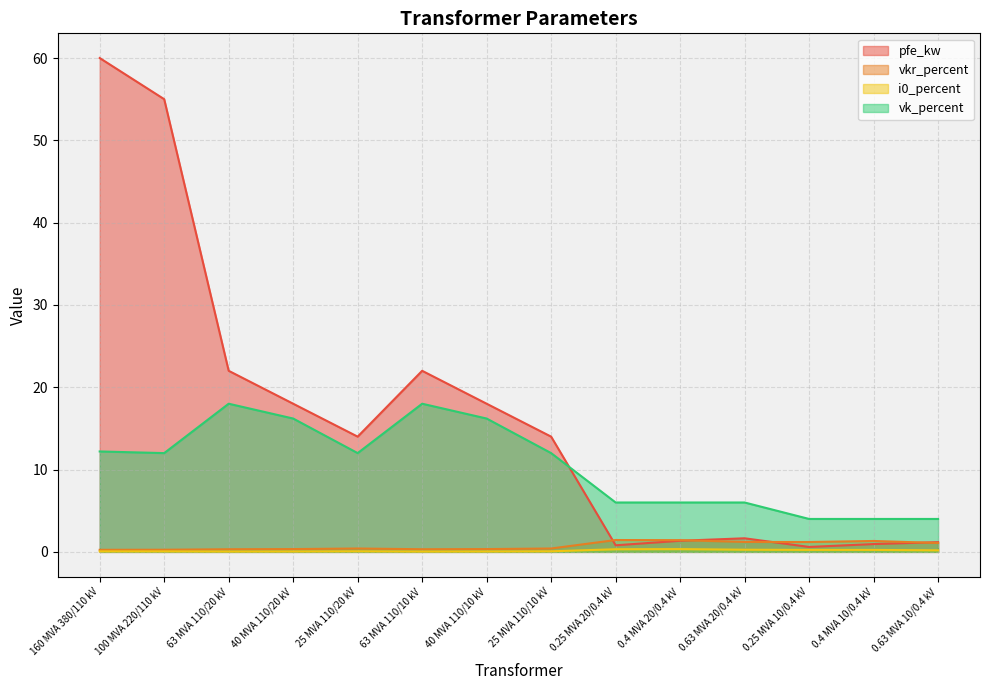

In vkr_percent, how many points are higher than both neighbors (excluding endpoints)?

3